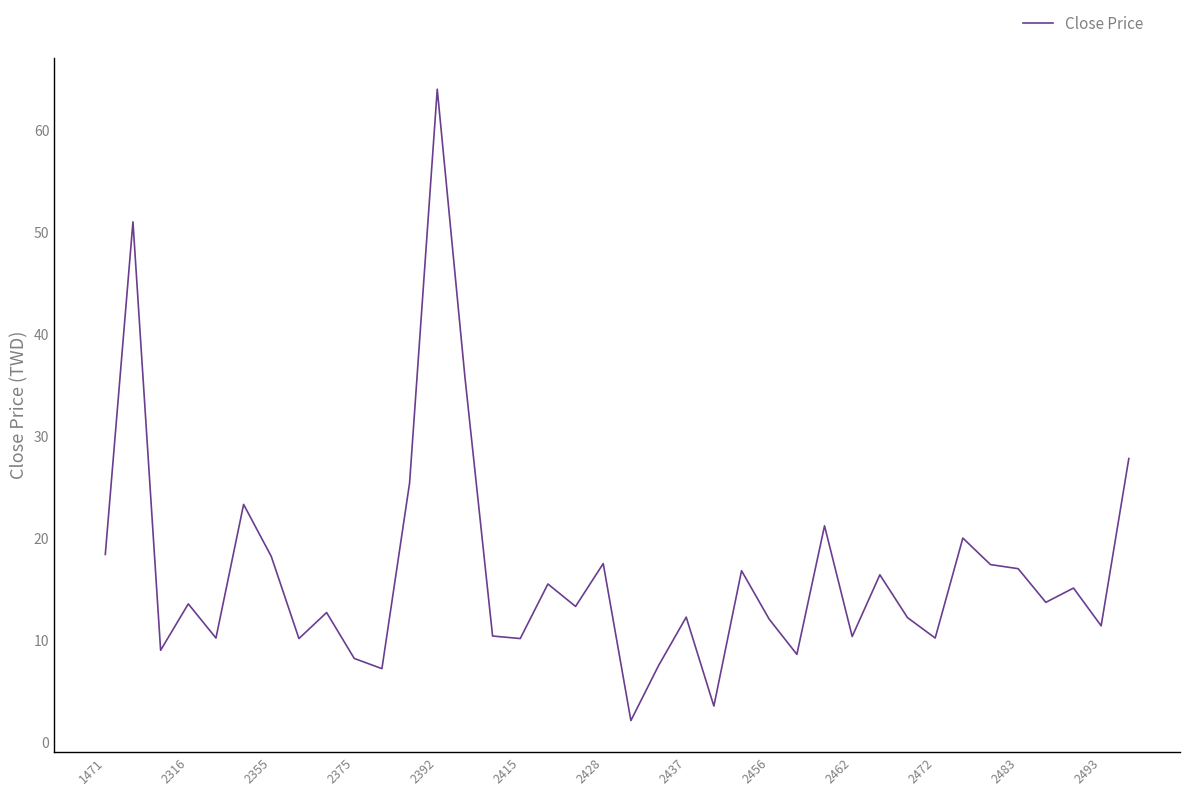

What is the difference between the maximum and minimum values?

61.9